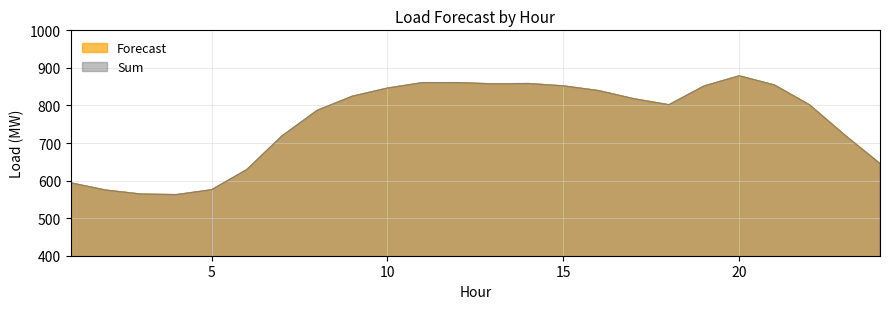

At which category does Sum reach its first local peak?

12